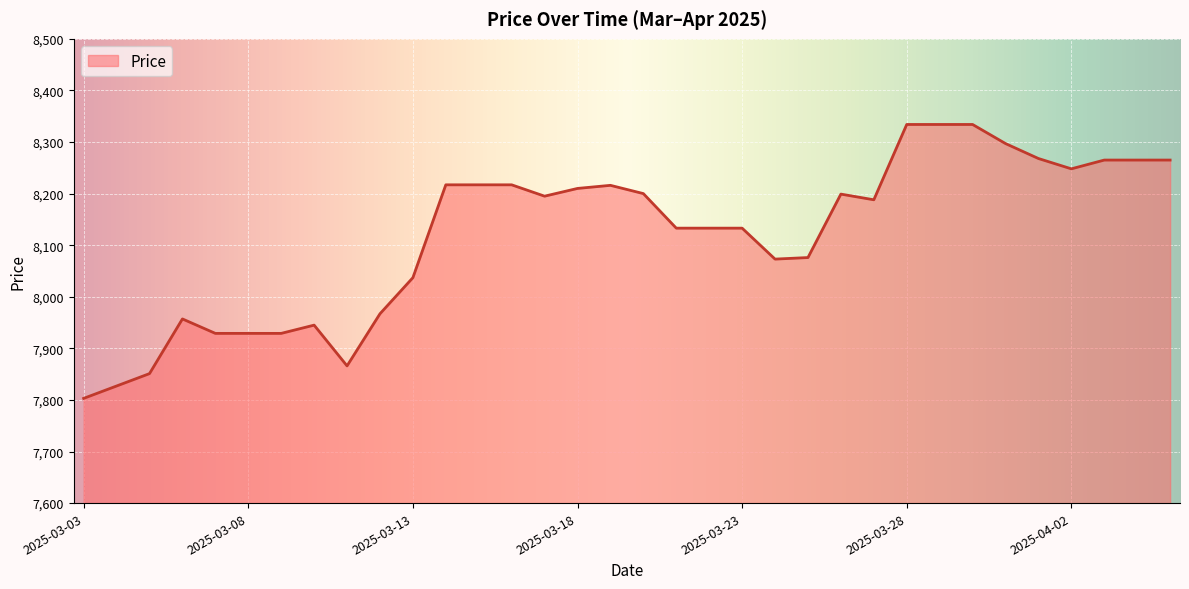

What is the smallest value displayed?

7803